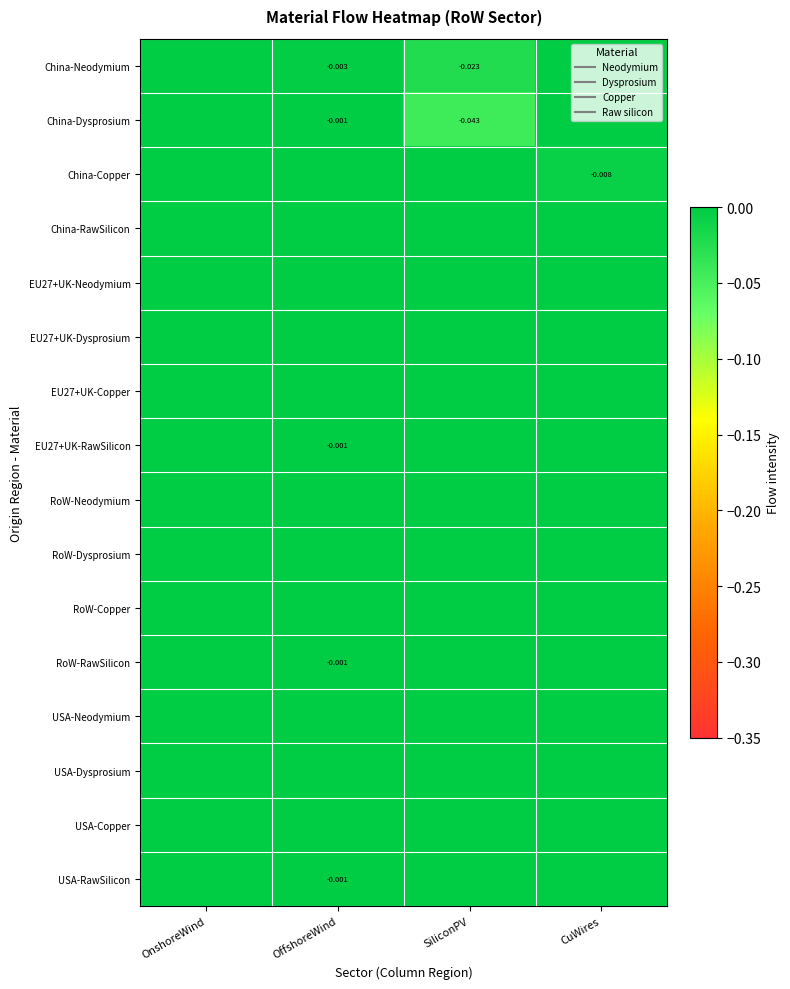

At which category is the sum across all series the highest?

OnshoreWind